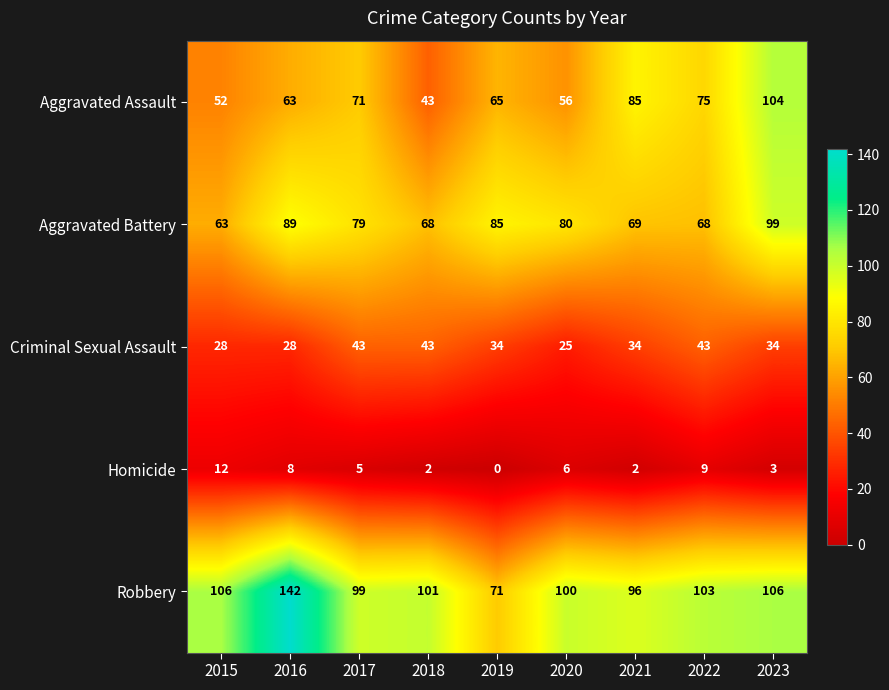

What is the sum of all Aggravated Battery values?

700